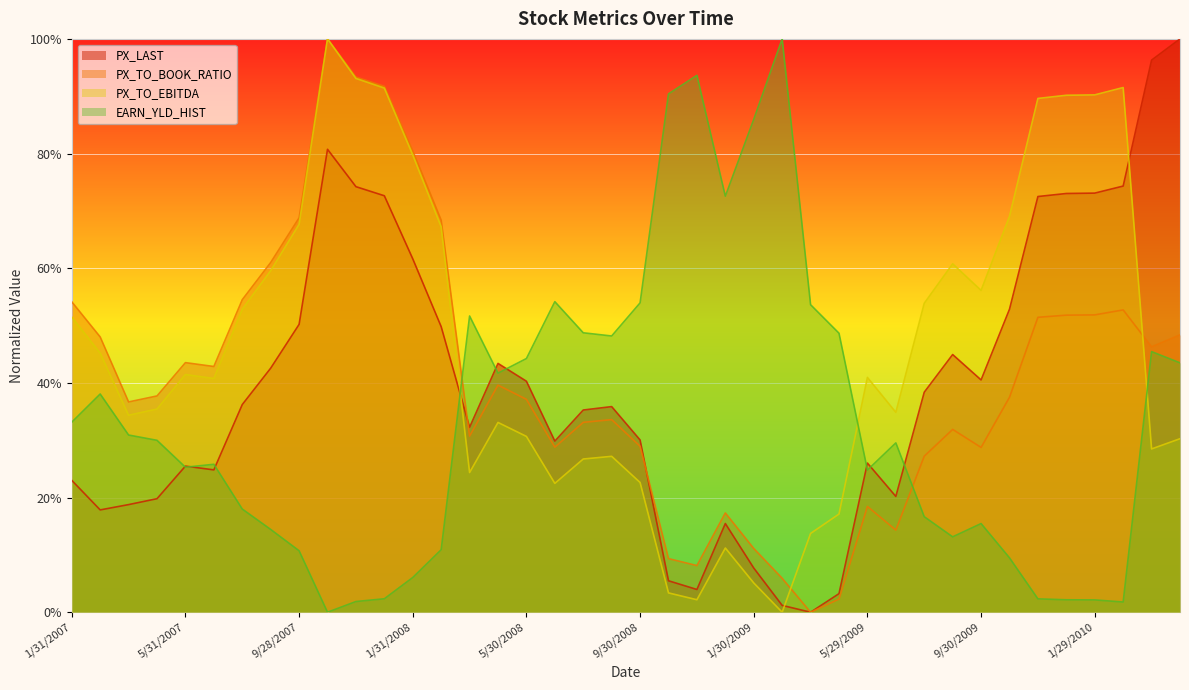

What is the average value of the PX_LAST series?

0.4